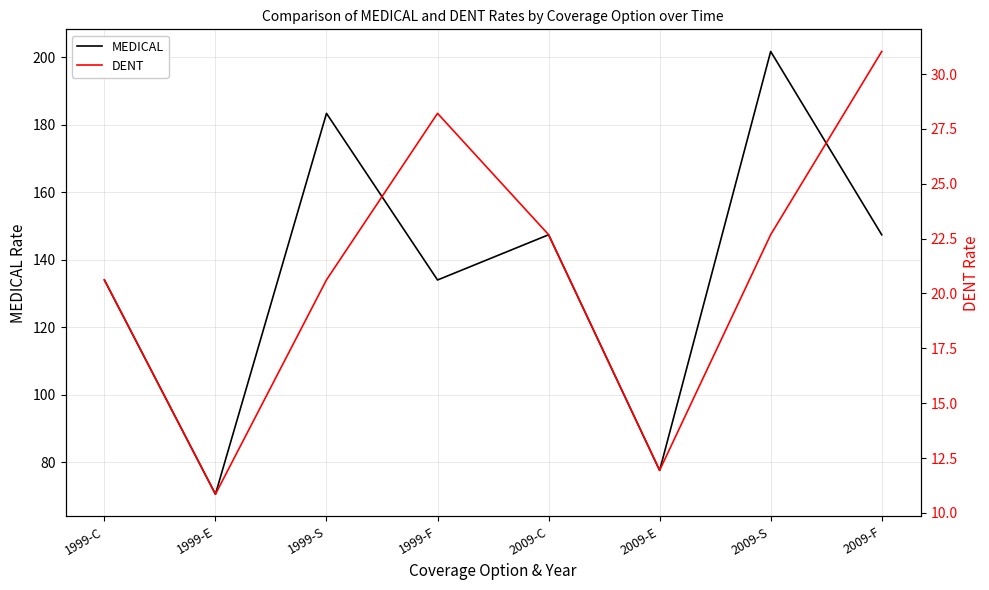

The MEDICAL series shows 70.7 at 1999-C. True or false?

False